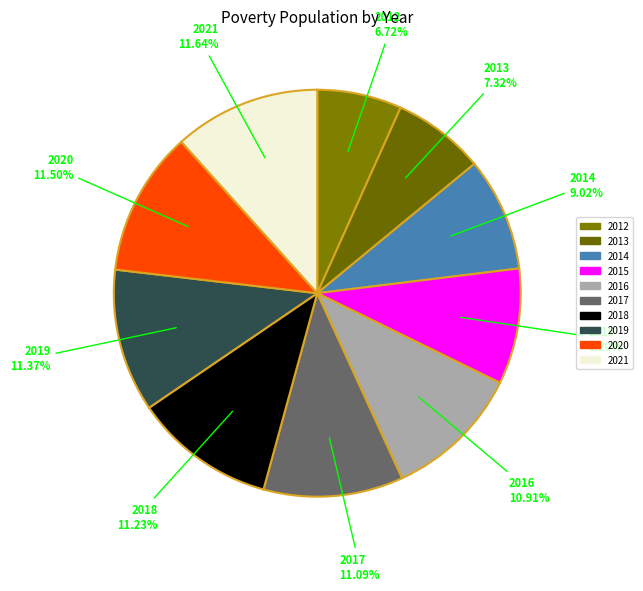

How many slices are in this pie chart?

10